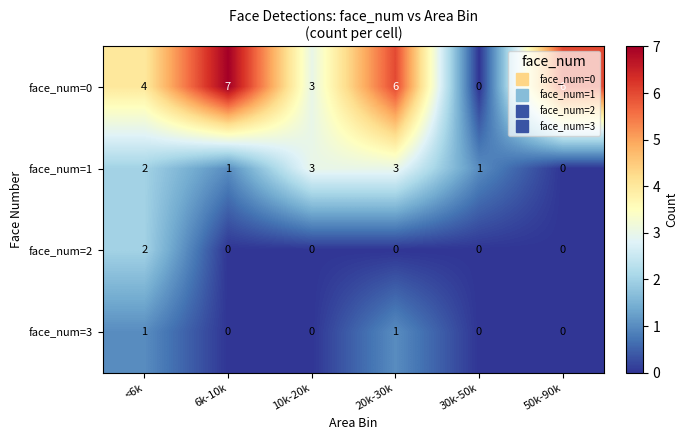

What is the maximum value shown in the chart?

7